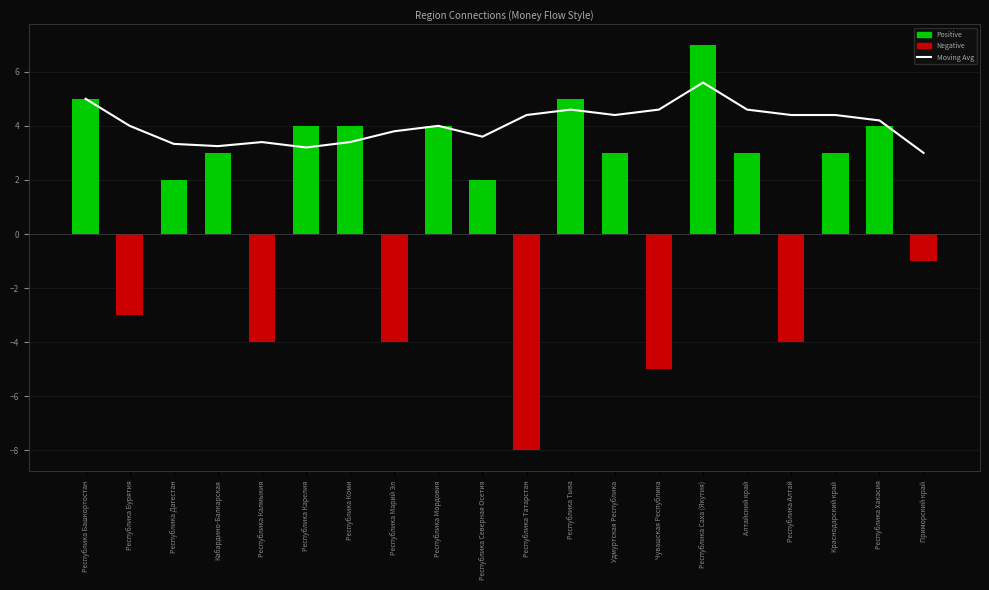

What is the ratio of the value at Республика Марий Эл to the value at Чувашская Республика?

0.8